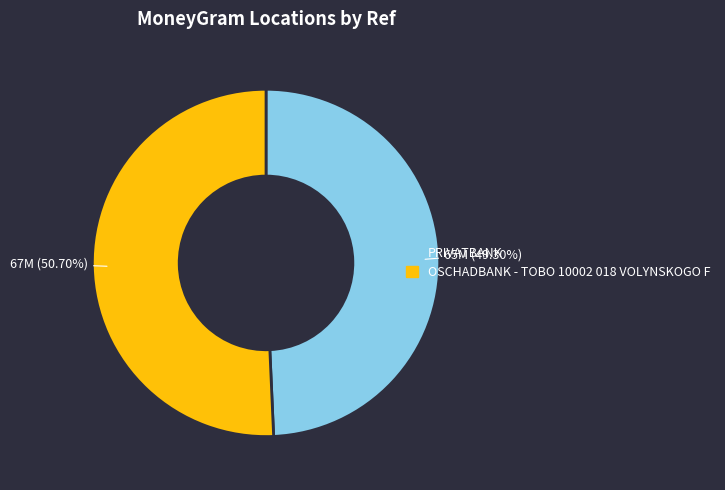

What is the largest slice in the pie chart?

OSCHADBANK - TOBO 10002 018 VOLYNSKOGO F